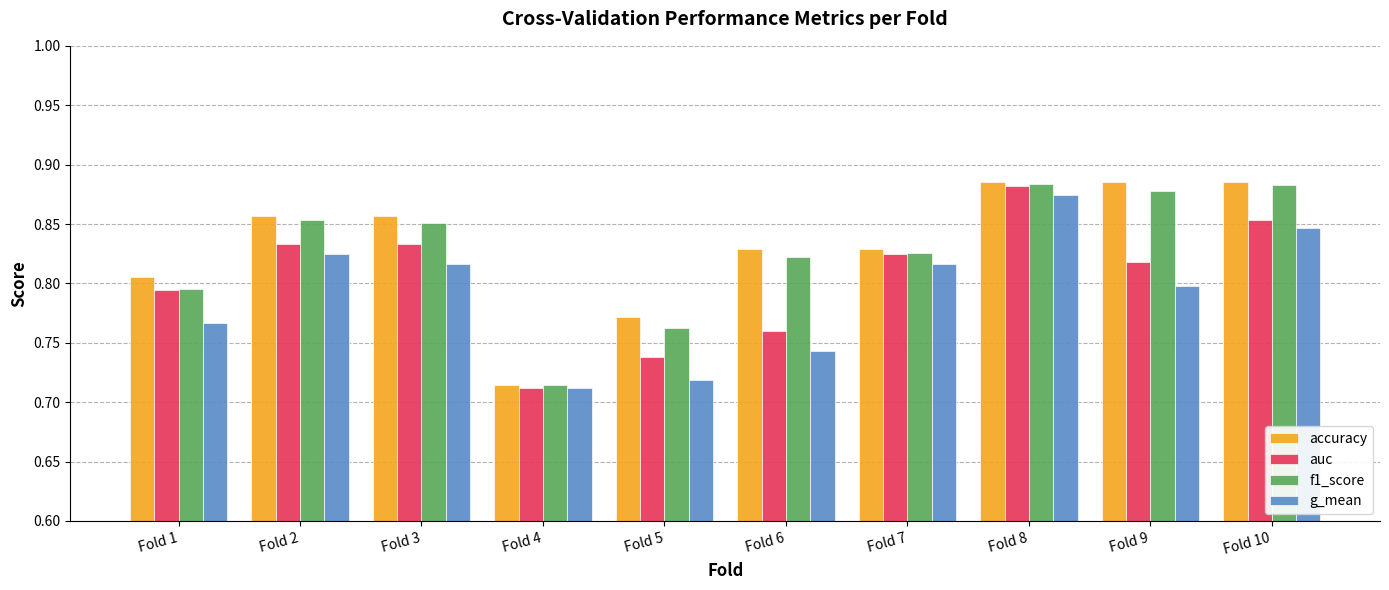

True or false: accuracy has a value of 1.4 at Fold 10.

False